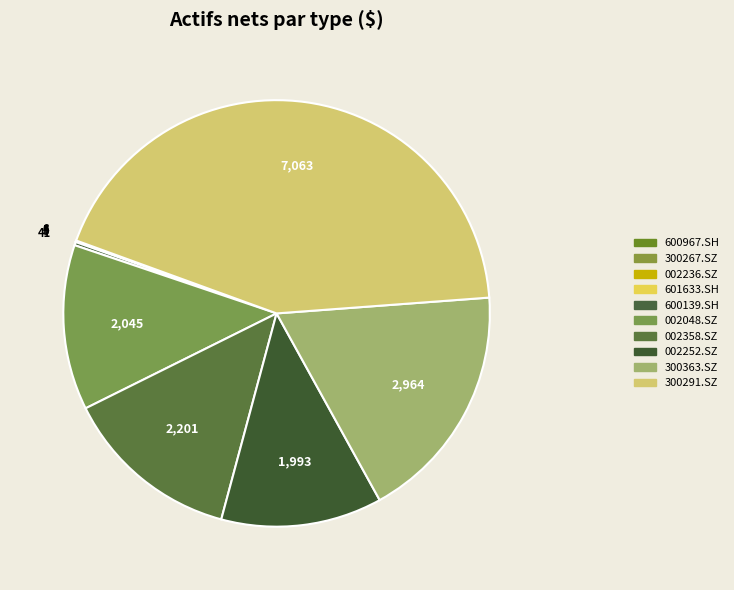

What is the change in value from 002048.SZ to 300363.SZ?

+918.6